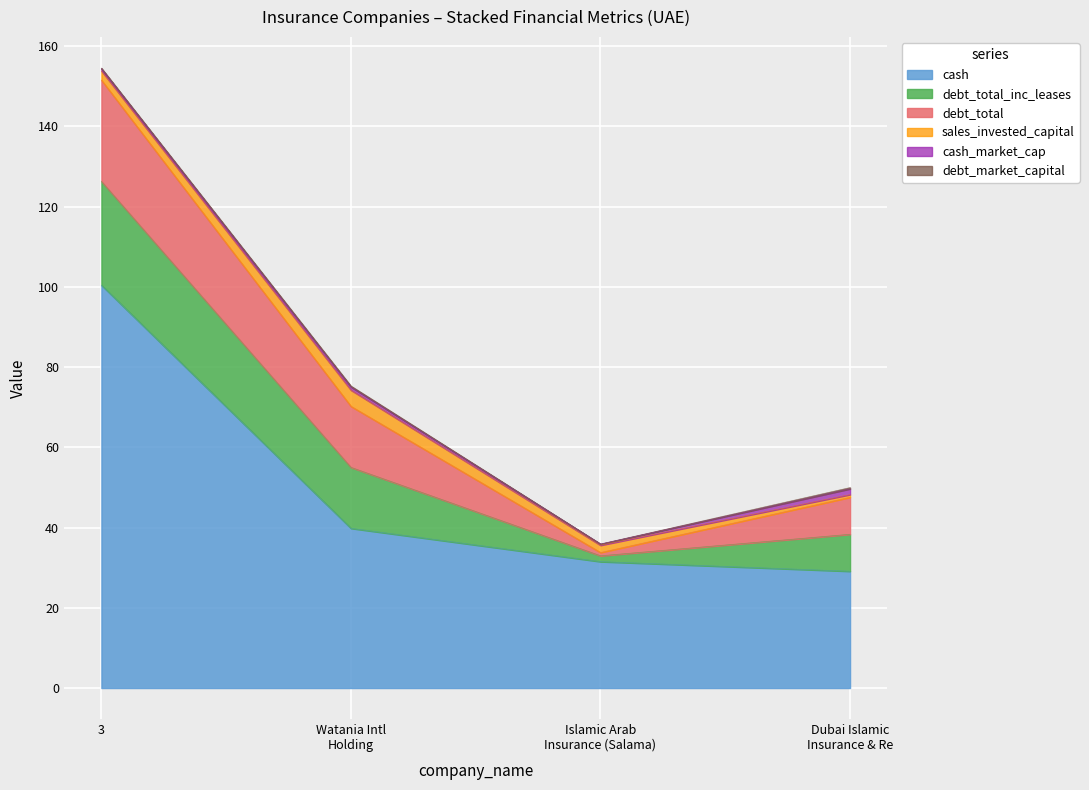

What is the difference between the maximum and minimum values in the debt_total series?

24.4